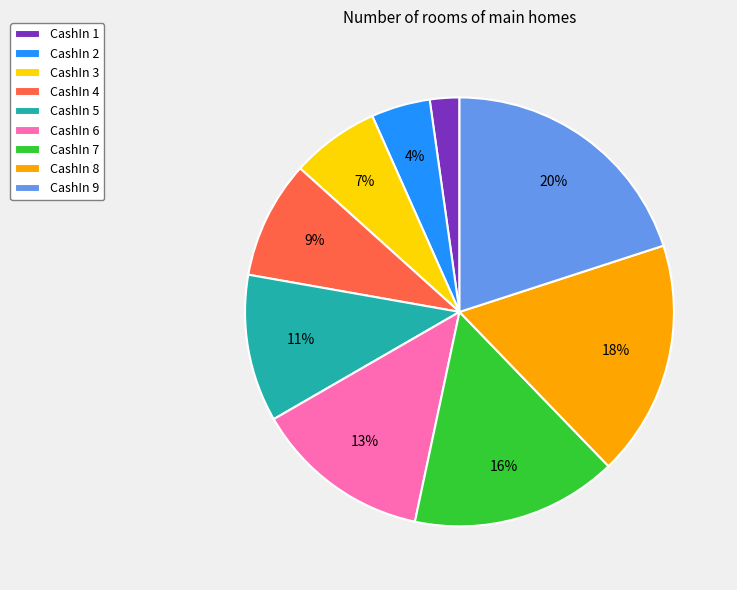

Which has a higher value, CashIn 2 or CashIn 4?

CashIn 4